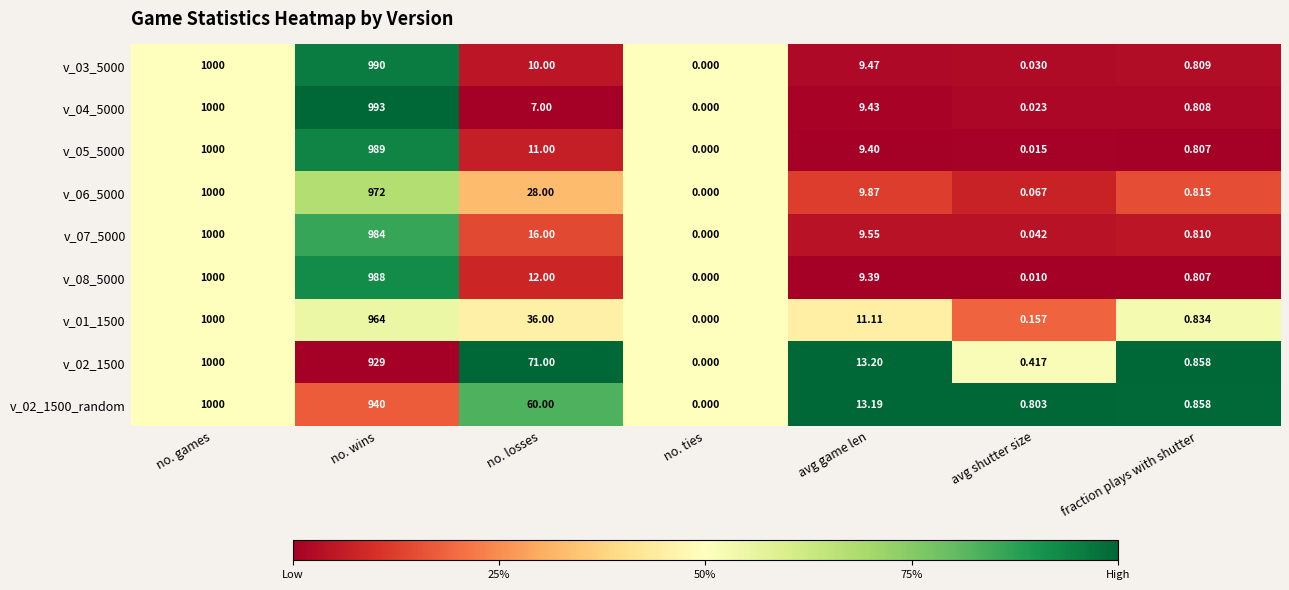

Which label corresponds to the smallest value in the chart?

no. ties